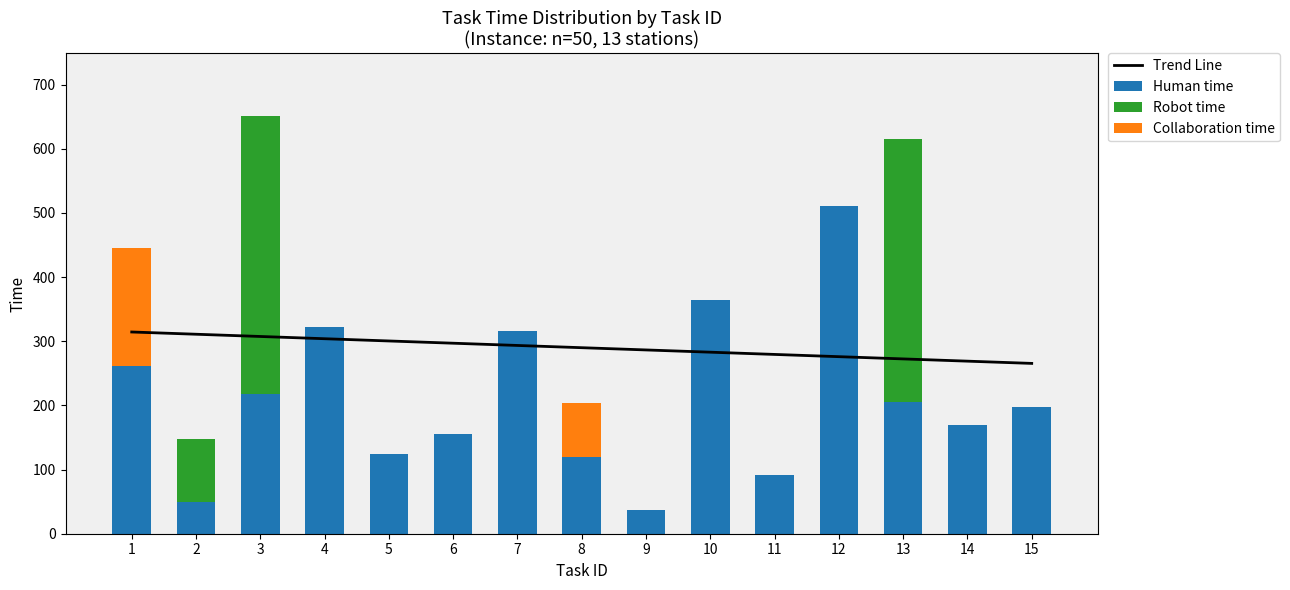

How many data points does each series have?

15